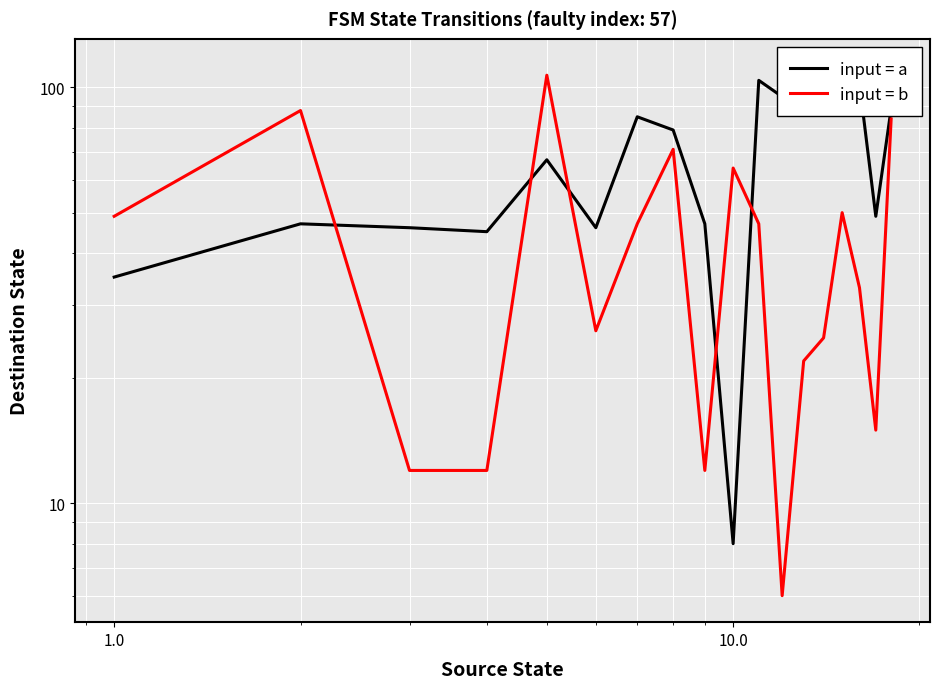

How many lines are shown in the chart?

2